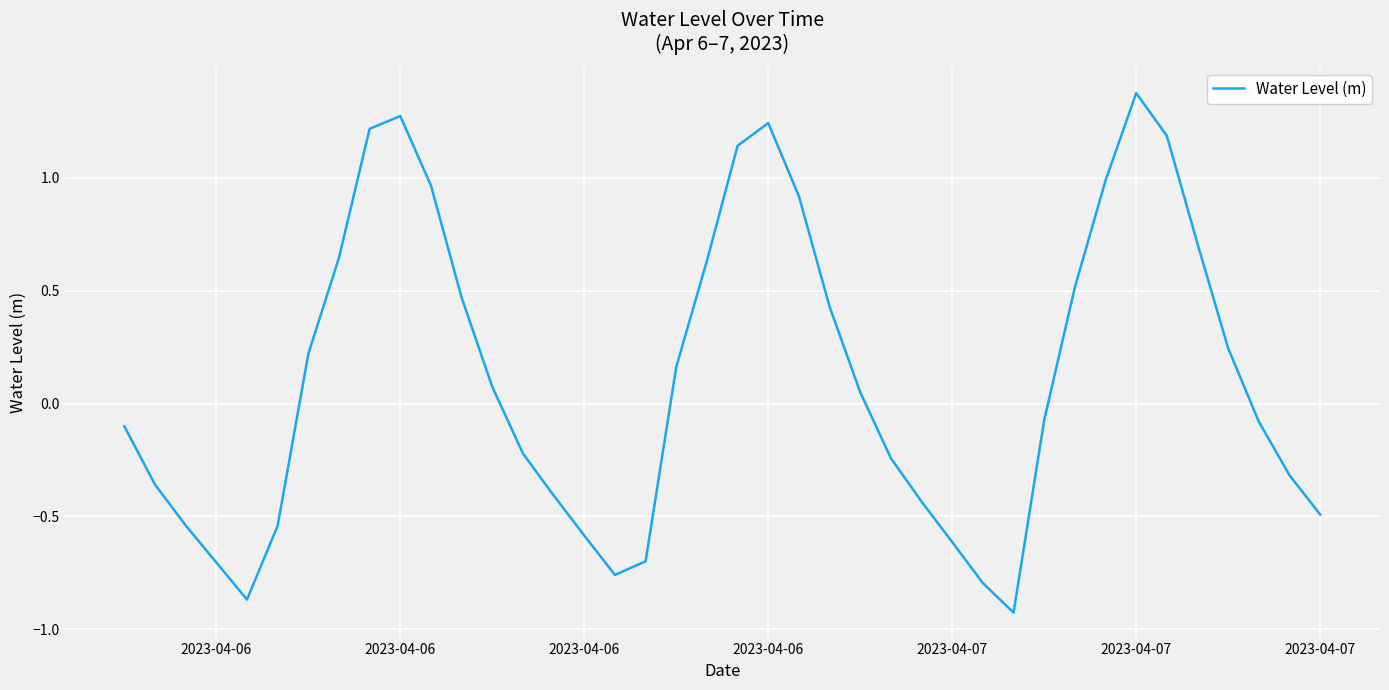

What is the difference between the maximum and minimum values?

2.3